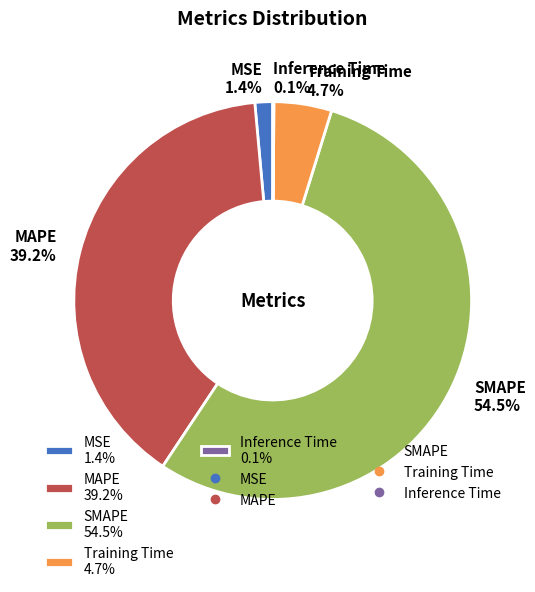

Does any single category account for the majority?

Yes